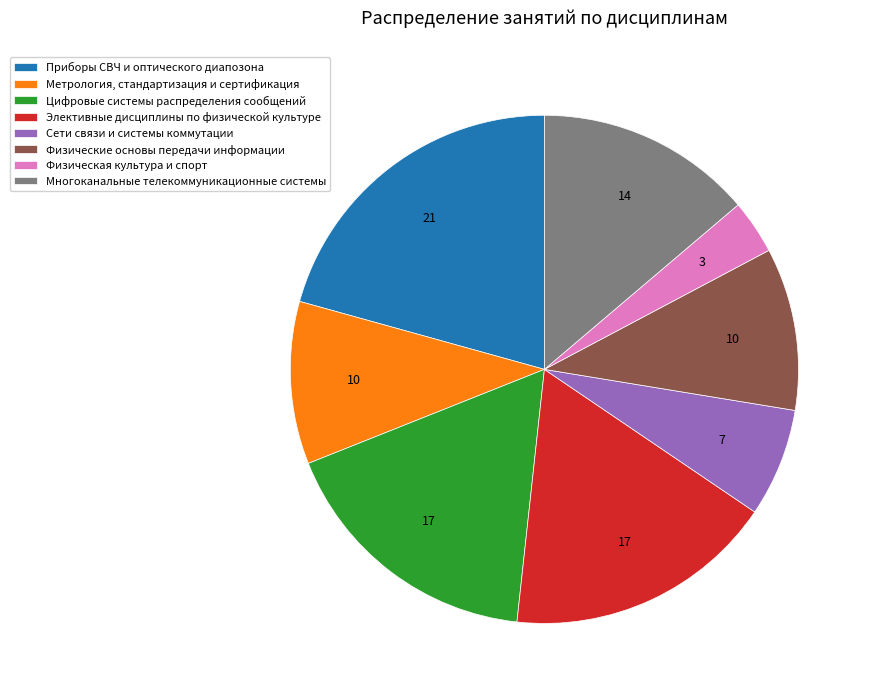

What is the smallest slice in the pie chart?

Физическая культура и спорт